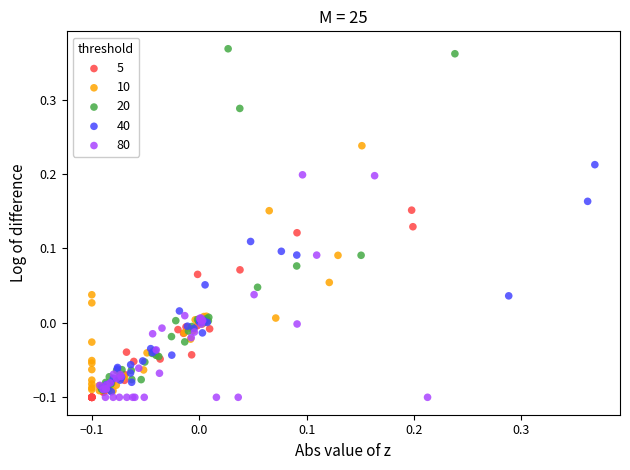

Which series reaches the maximum Y coordinate?

20